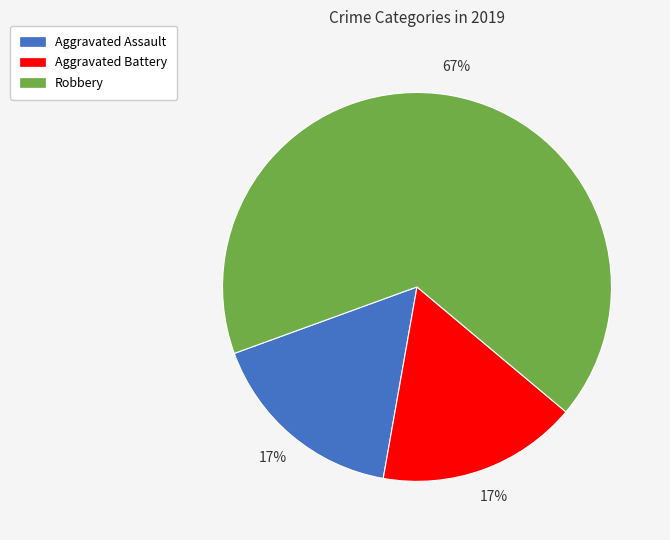

To the nearest percent, what is the average slice percentage?

33%